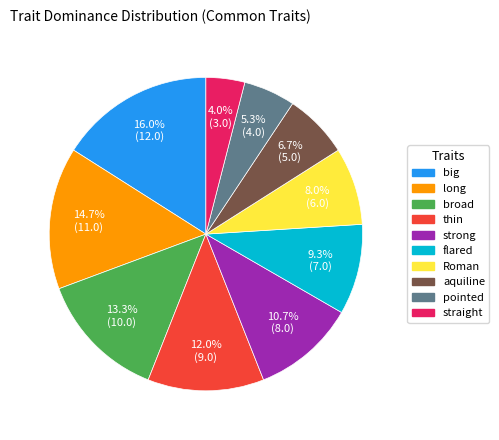

The straight slice represents 9% of the pie. True or false?

False